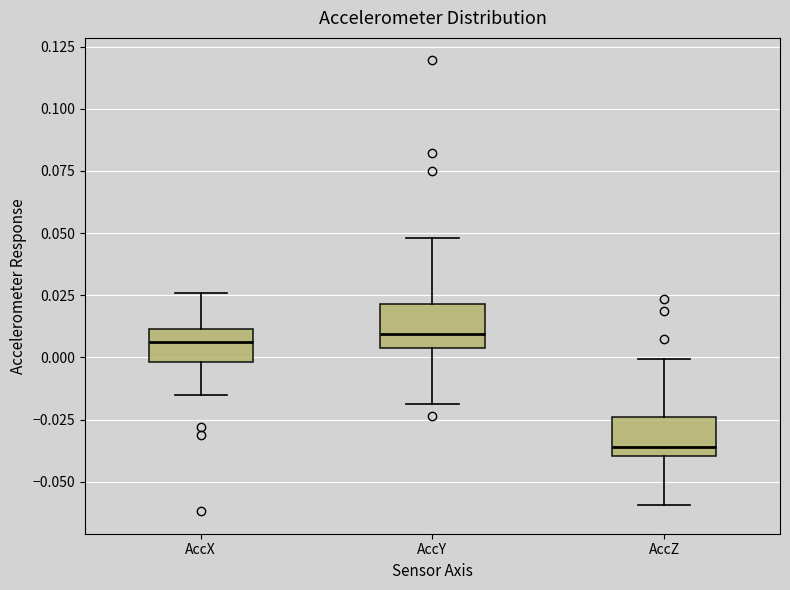

Reading left to right, transcribe this box plot: for each box, give where its median line is, the range the box spans, and where its two whiskers end, as read against the y-axis. The values are not printed on the chart, so give them approximately, as read against the axis.

AccX: median 0.005, box 0.000 to 0.010, whiskers -0.015 to 0.025
AccY: median 0.010, box 0.005 to 0.020, whiskers -0.020 to 0.050
AccZ: median -0.035, box -0.040 to -0.025, whiskers -0.060 to 0.000